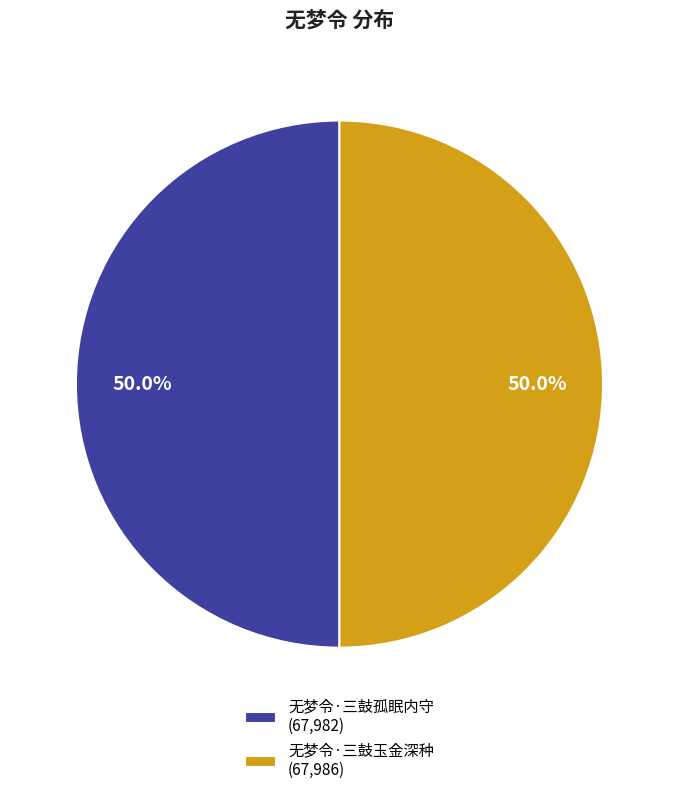

What percentage is the 无梦令·三鼓玉金深种 slice, to the nearest percent?

50%